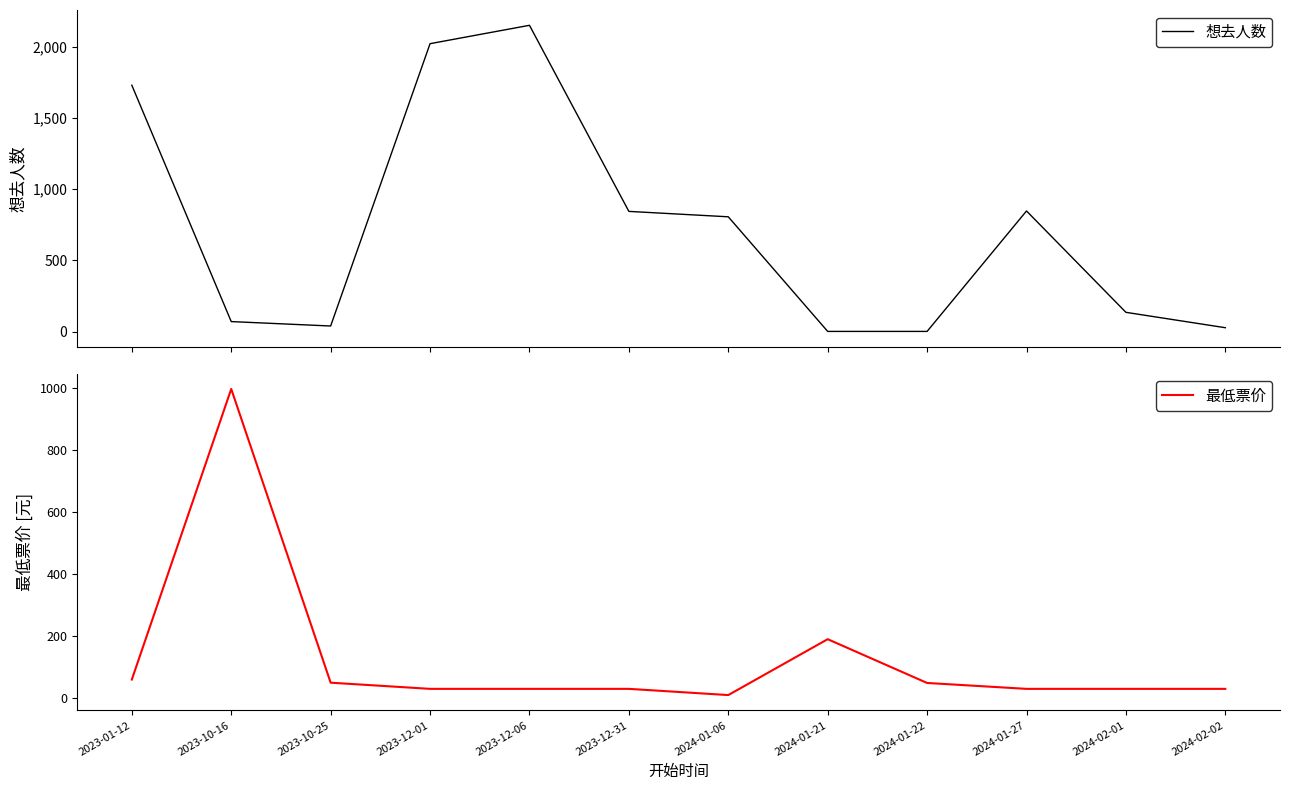

Reading left to right, list all the values displayed in this chart.

想去人数: 1730.0	70.0	39.0	2022.0	2151.0	844.0	806.0	1.0	1.0	847.0	135.0	27.0
最低票价: 60.0	996.0	49.9	30.0	30.0	30.0	10.0	190.0	49.0	30.0	30.0	30.0